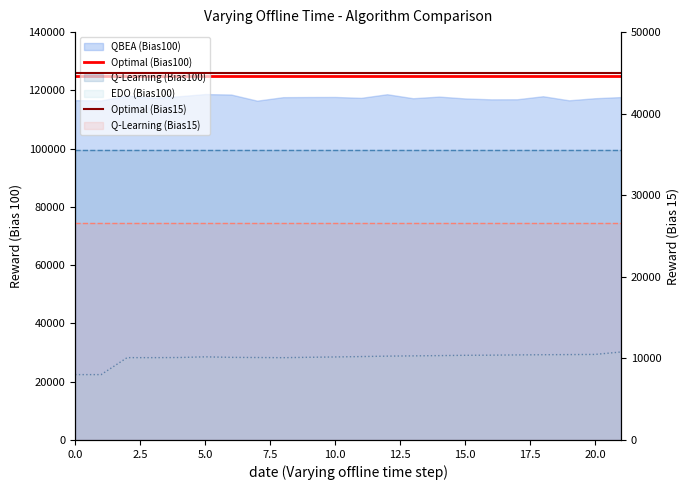

True or false: Optimal (Bias100) and Optimal (Bias15) cross at least once.

False